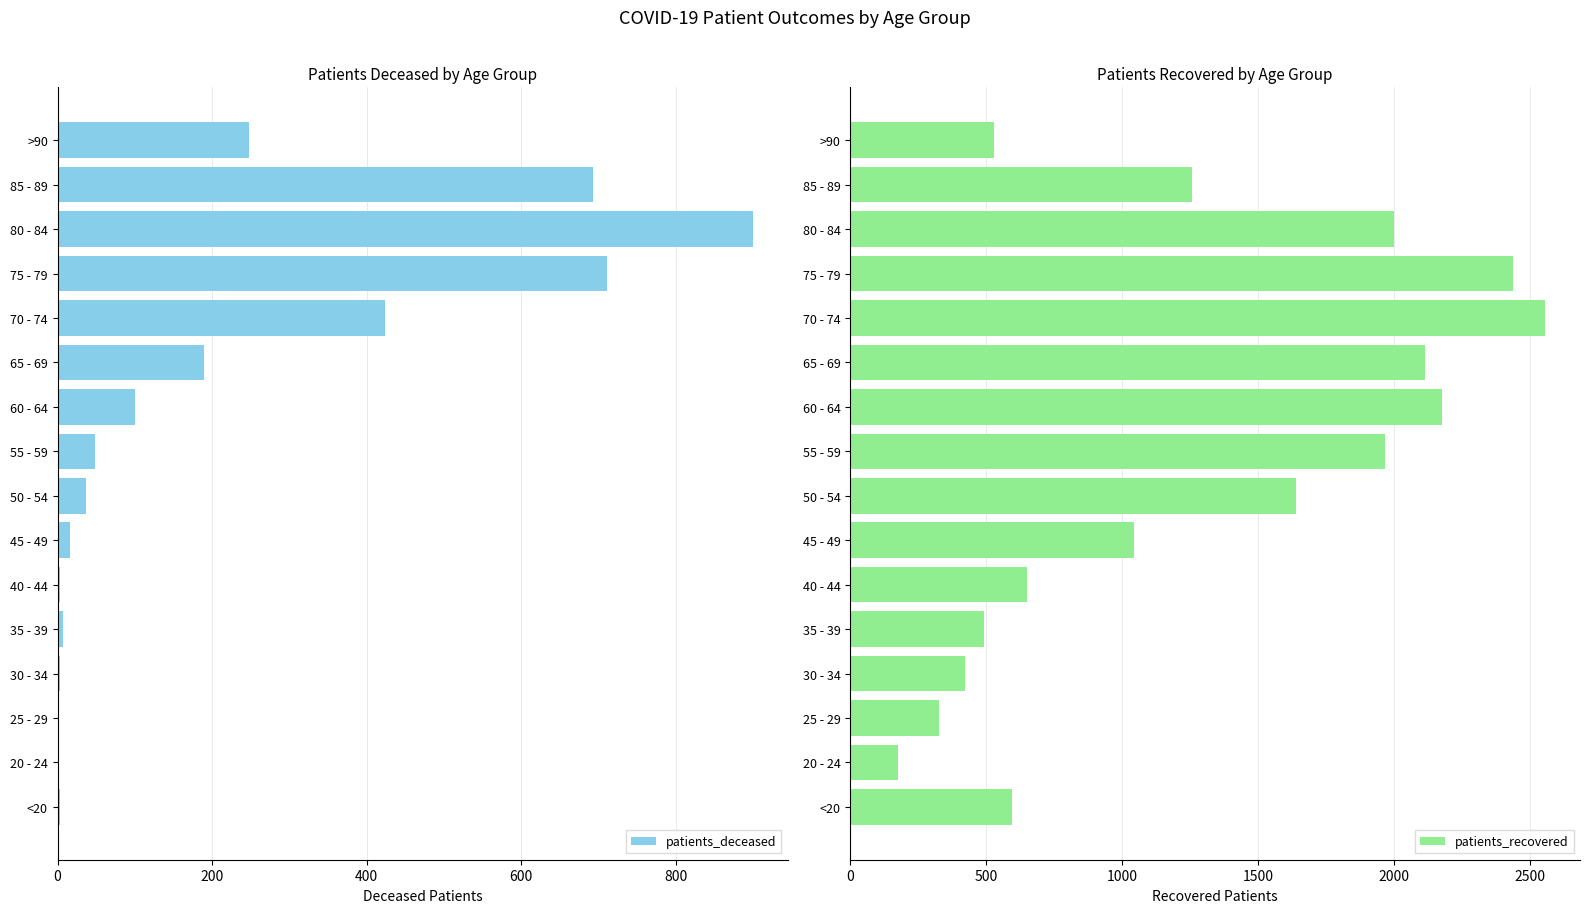

Is it true that patients_deceased equals 431 at 85 - 89?

False